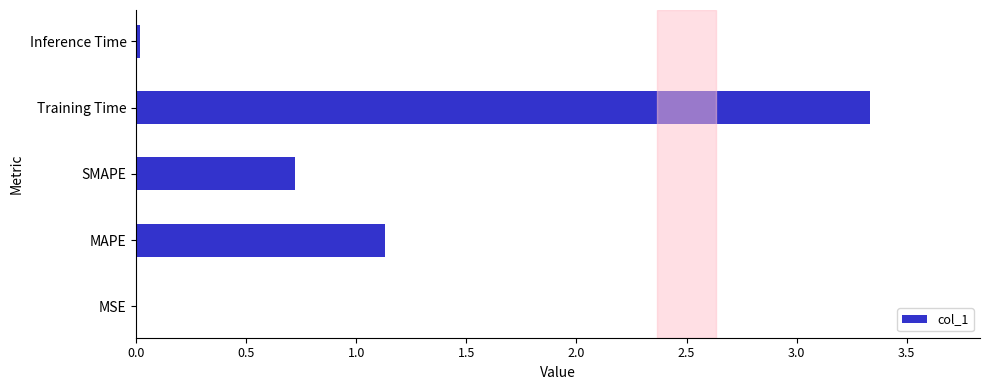

The chart shows a value of 0.7 at SMAPE. True or false?

True